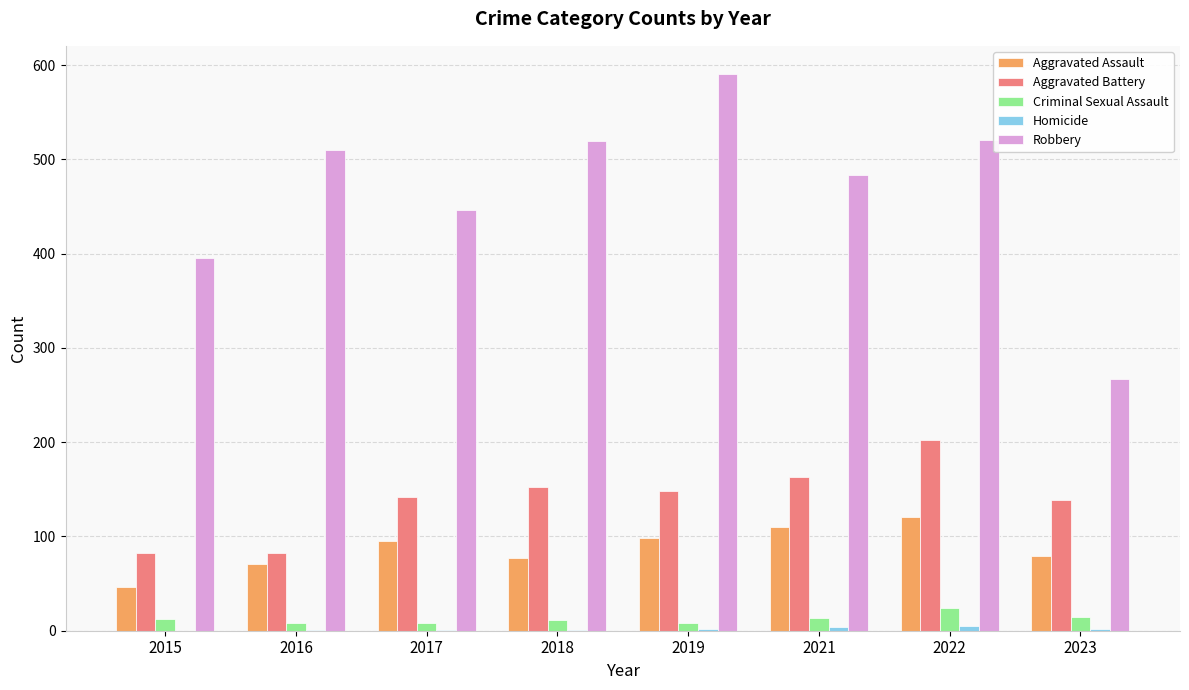

Is the value of Criminal Sexual Assault at 2019 greater than the value of Aggravated Battery at 2021?

No